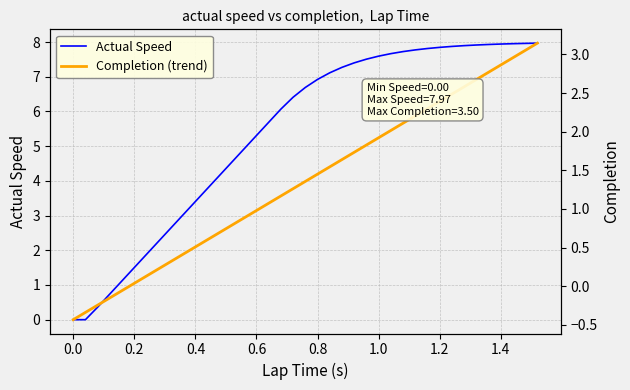

Is it true that Actual Speed equals 8.4 at 0.6?

False